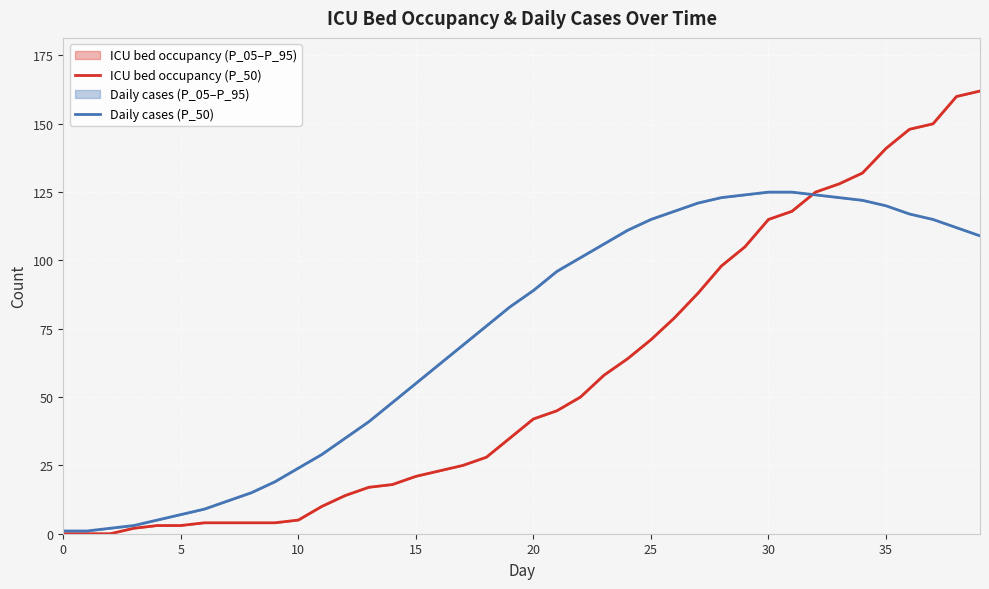

How many values in the Daily cases (P_05) series exceed 89?

19